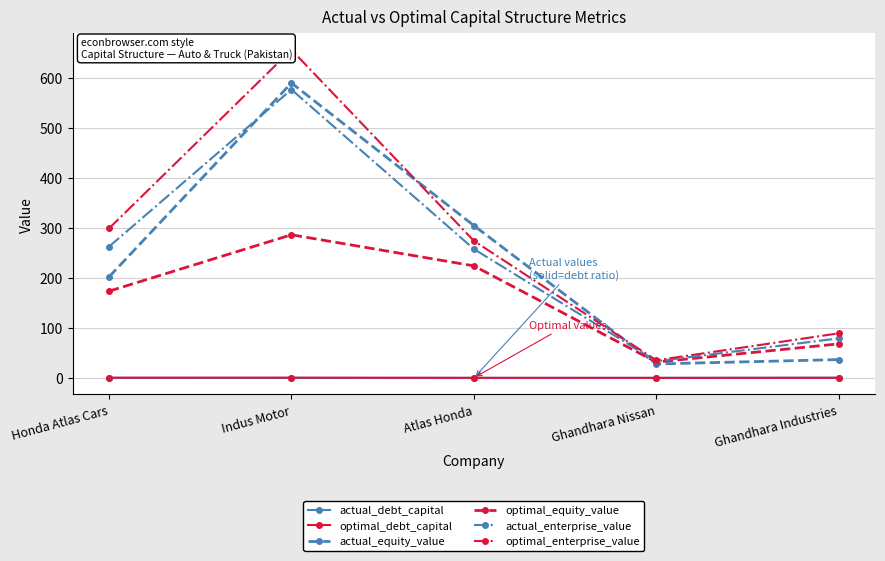

Which has a higher value, Ghandhara Industries or Ghandhara Nissan?

Ghandhara Industries